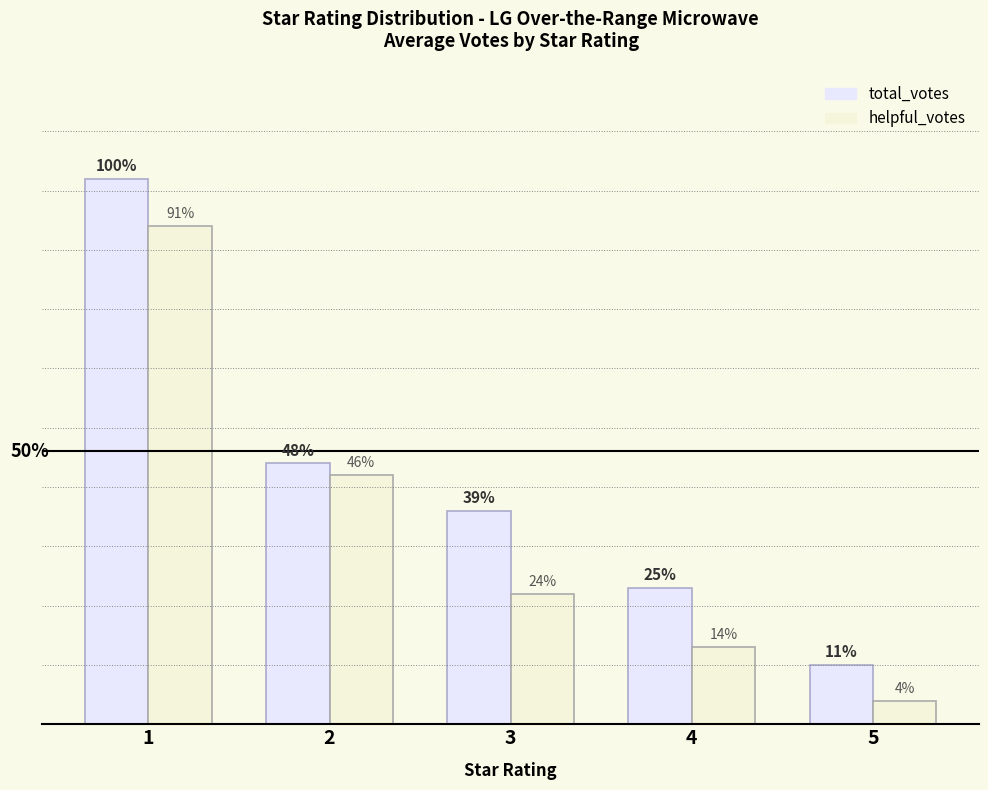

Does the chart contain any negative values?

No